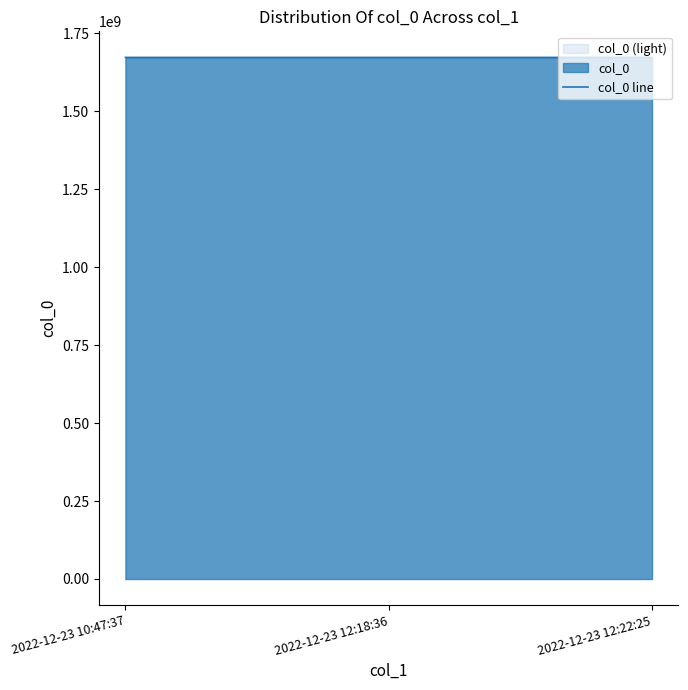

List the labels in order of value, smallest first.

2022-12-23 10:47:37, 2022-12-23 12:18:36, 2022-12-23 12:22:25